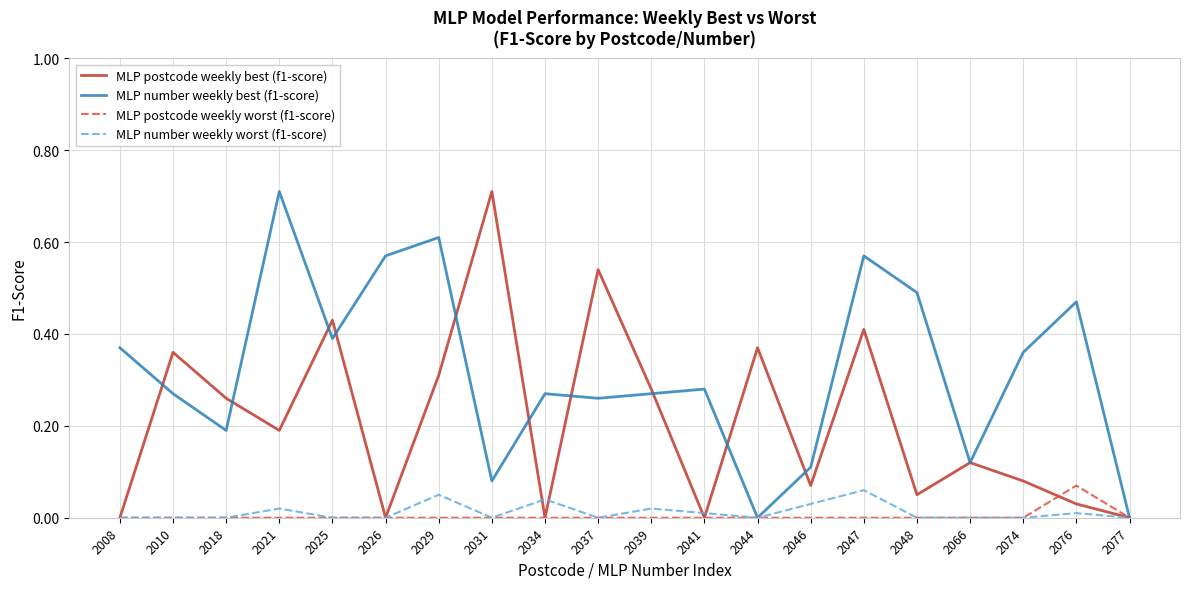

What is the total value across all series at 2031?

0.8